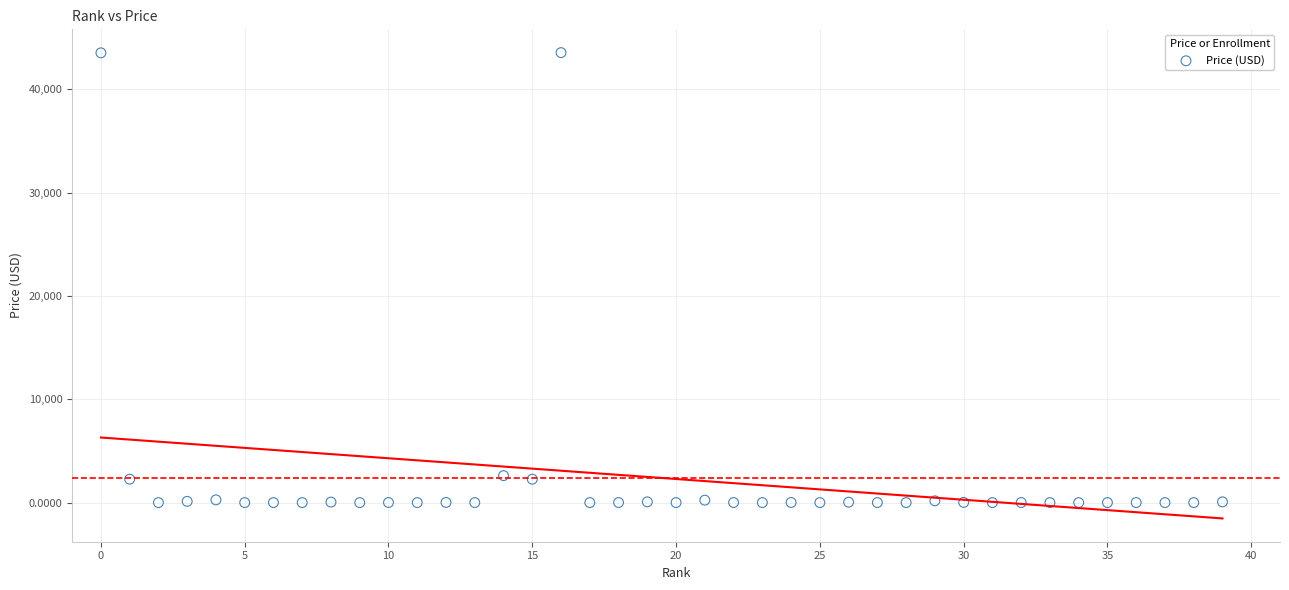

What is the range of Y values (max minus min)?

43538.7